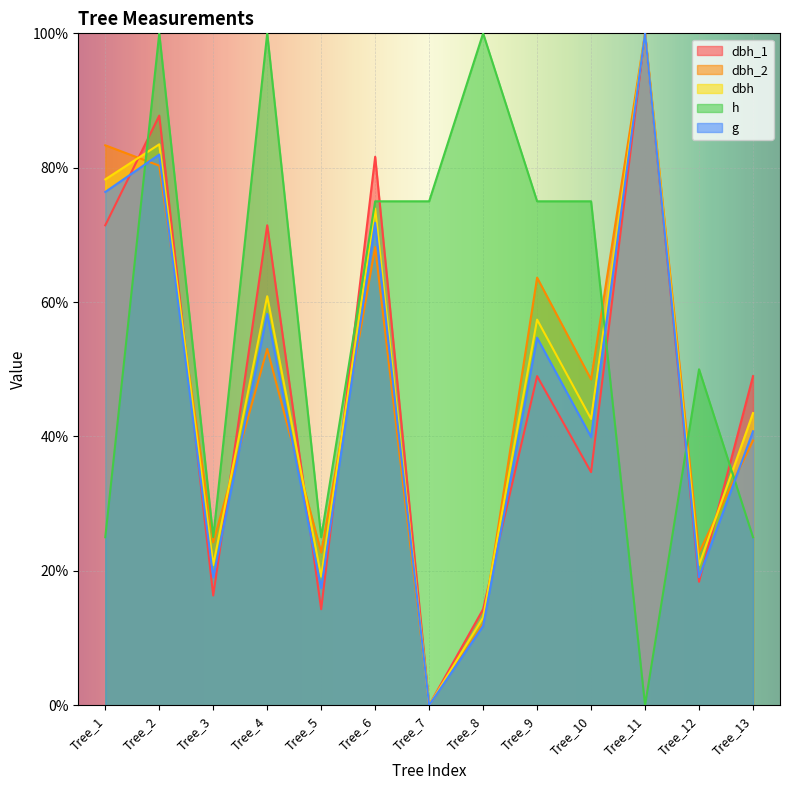

Between Tree_10 and Tree_4, which is larger?

Tree_4